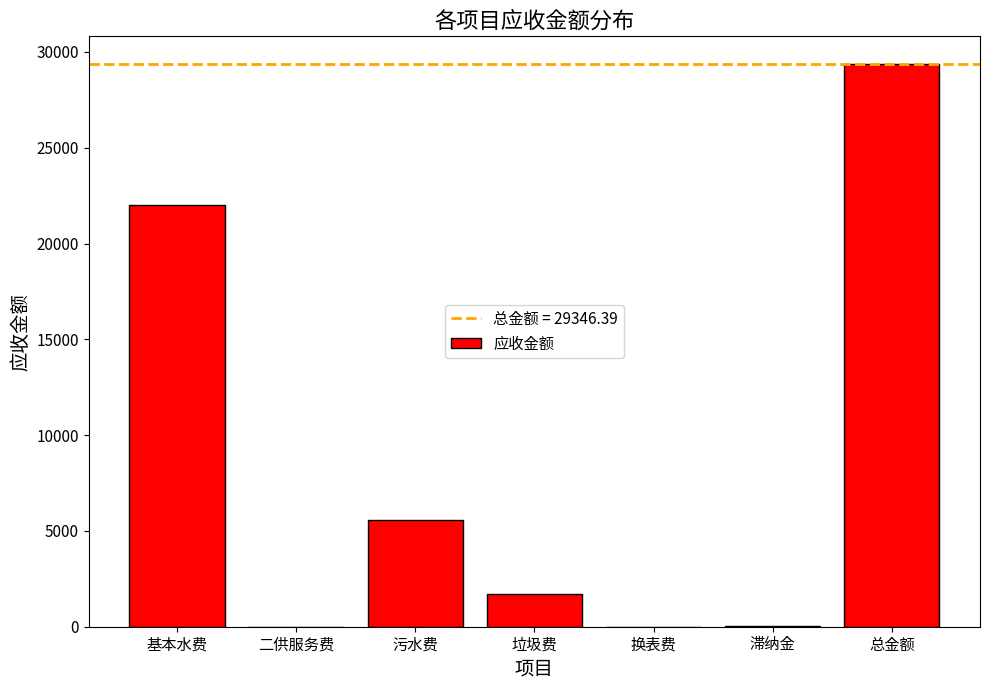

How many data points does each series have?

7